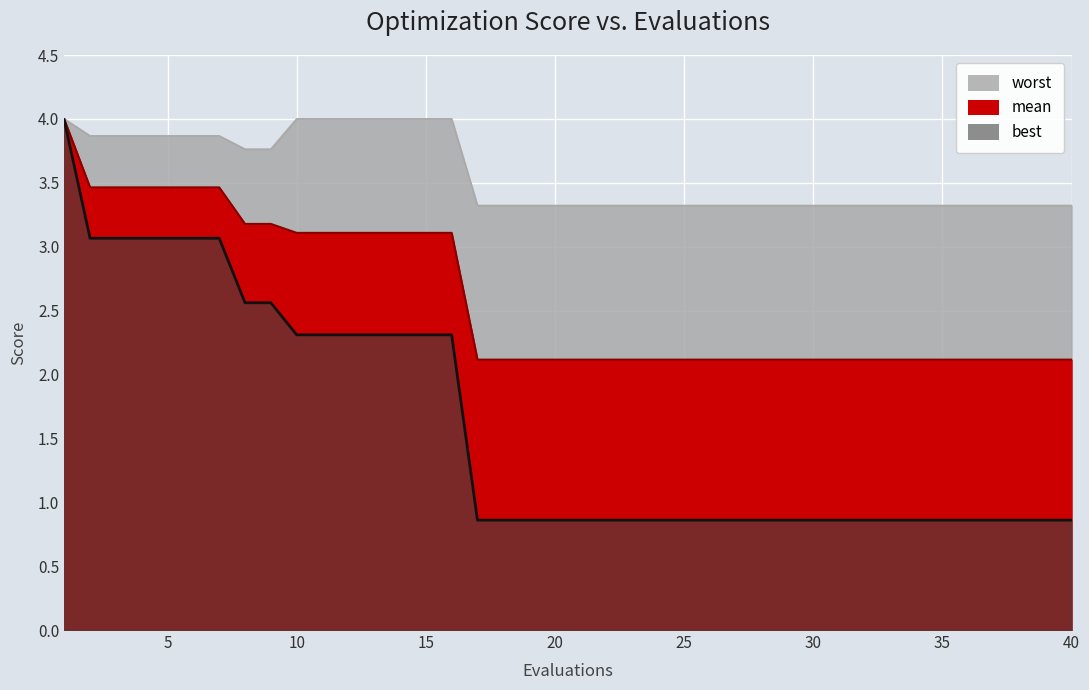

At which category does the chart reach its minimum across all series?

17